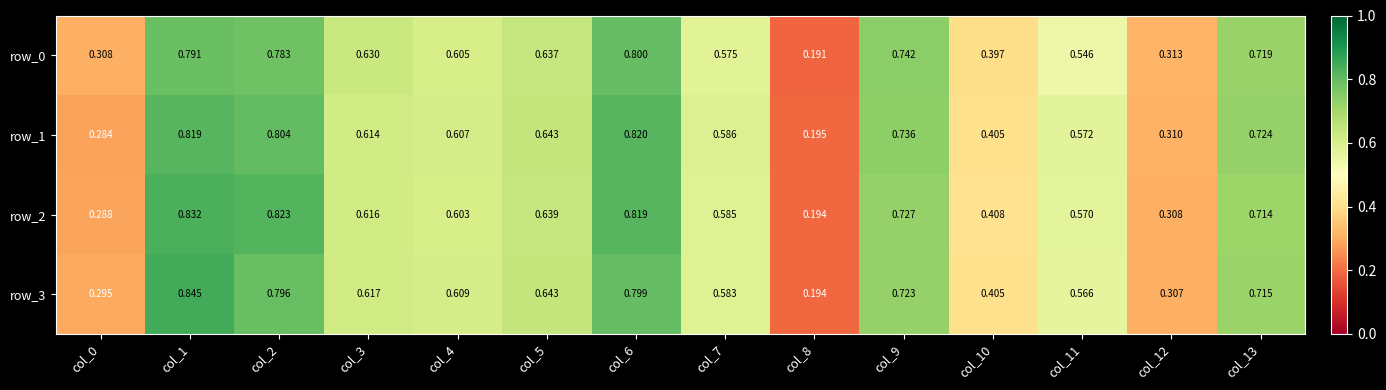

What is the total value across all series at col_6?

3.2